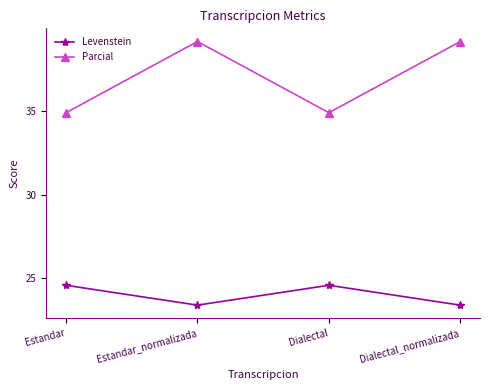

What is the value of the Levenstein point at the 4th from the left?

23.4